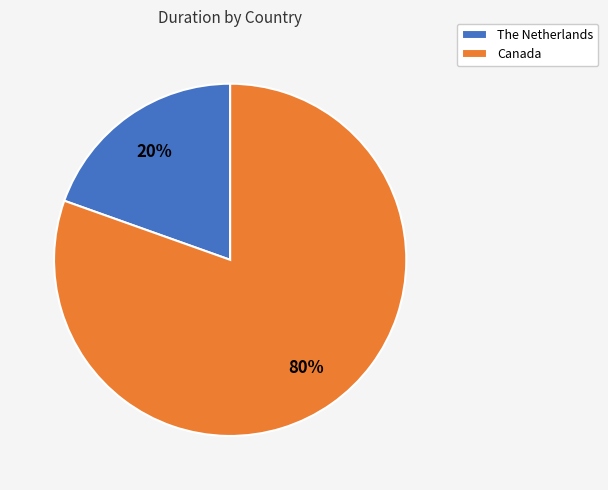

How many segments does this pie chart have?

2